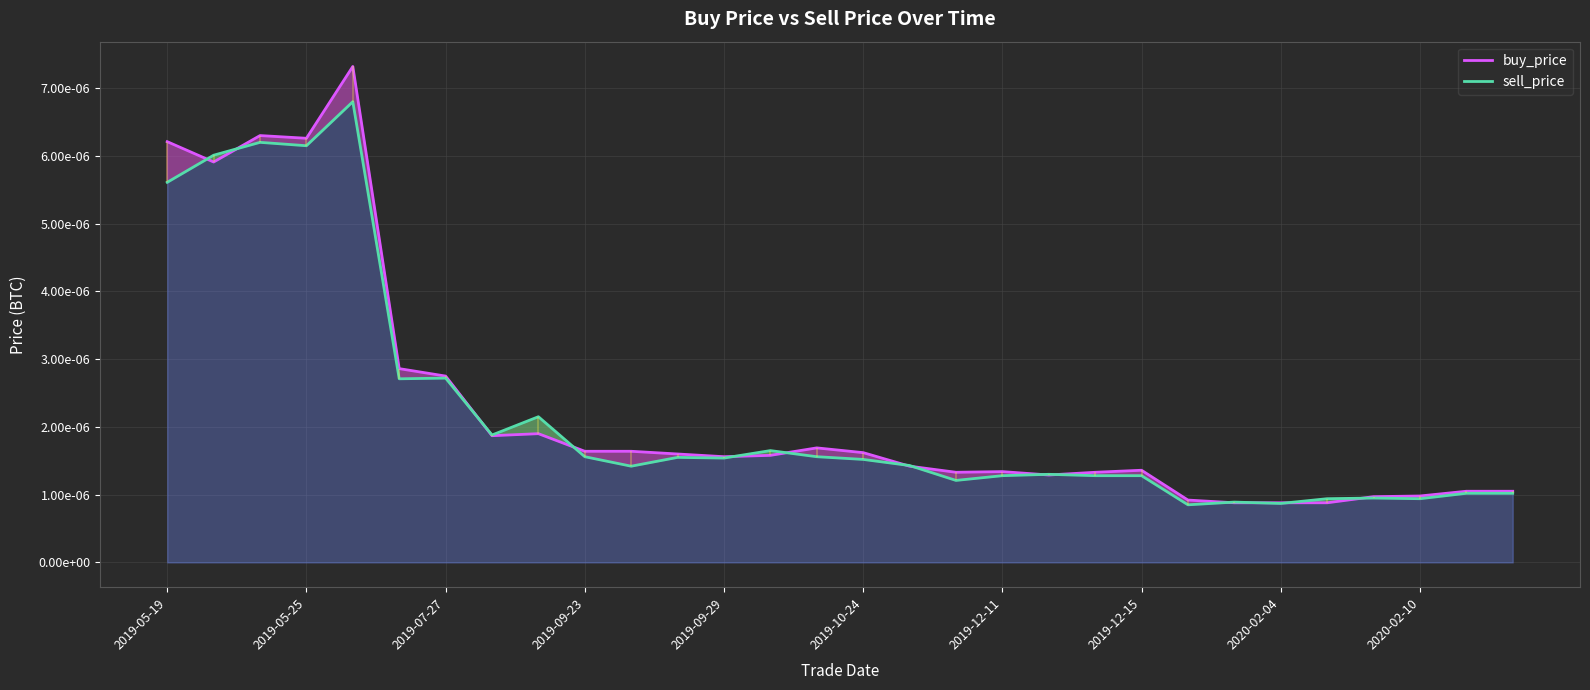

At which label is sell_price closest to 0?

22